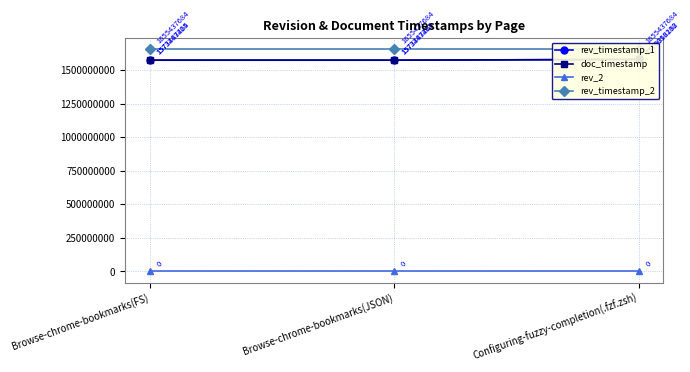

What is the label of the 3rd point from the left?

Configuring-fuzzy-completion(.fzf.zsh)